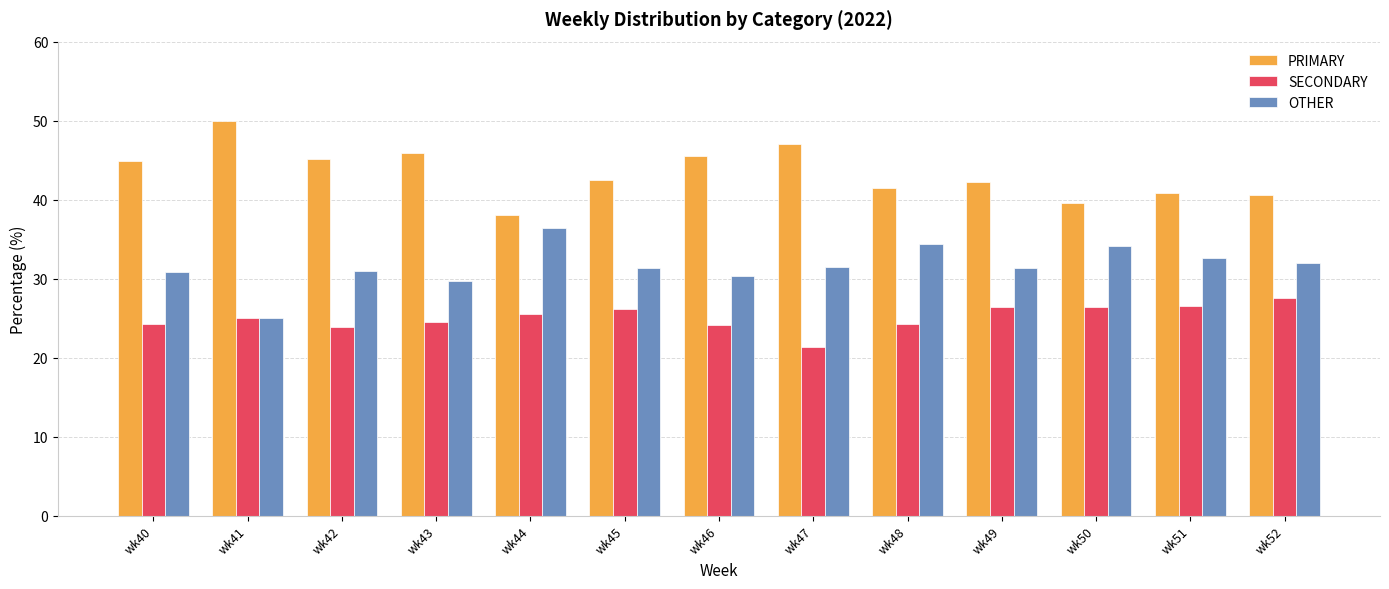

What is the maximum value shown in the chart?

50.0